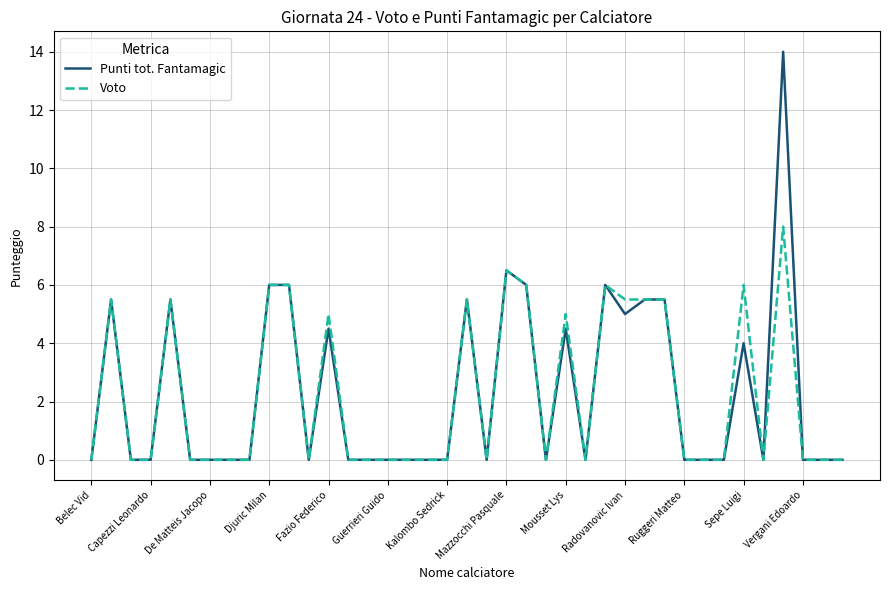

List the series in order of their peak value, lowest first.

Voto, Punti tot. Fantamagic